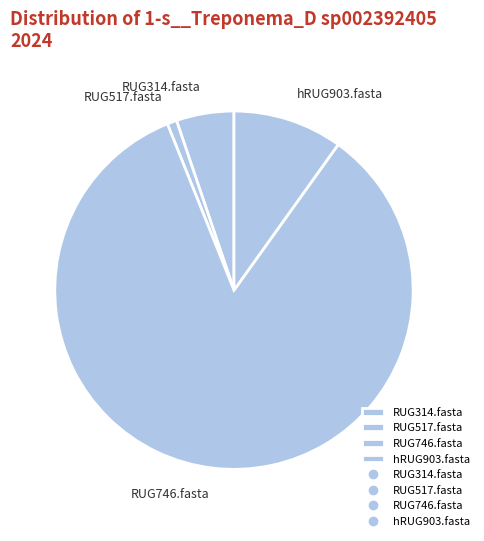

What is the ratio of the value at RUG314.fasta to the value at RUG517.fasta?

6.0